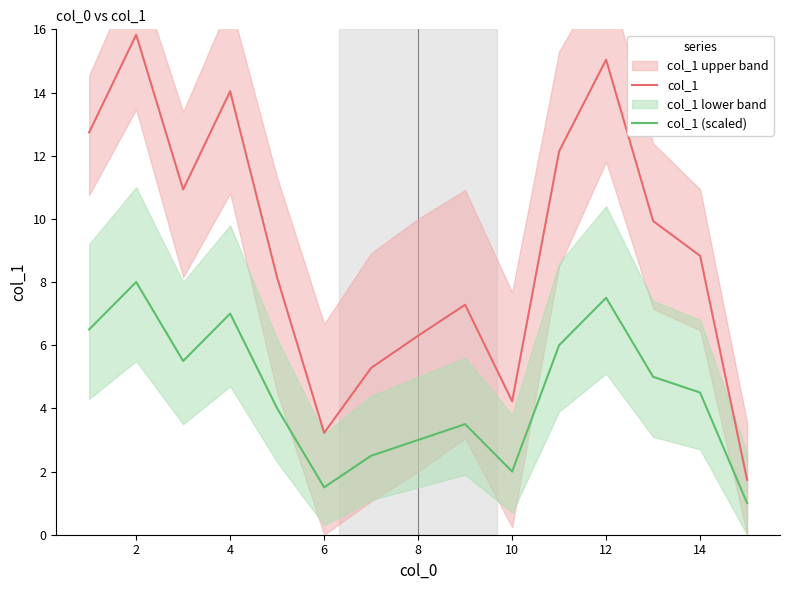

Does the chart display data point markers on the line(s)?

No